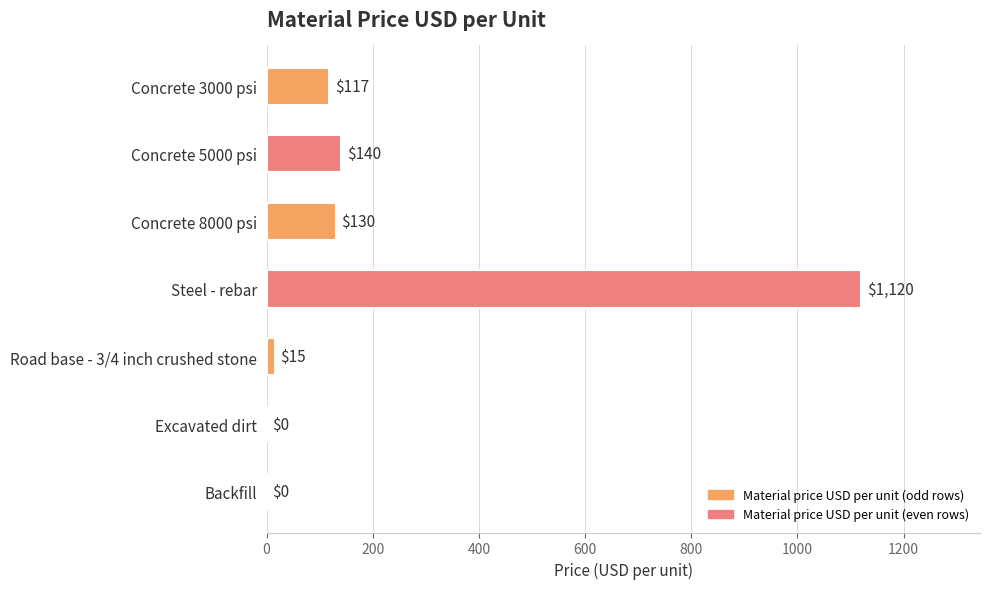

What is the average value?

217